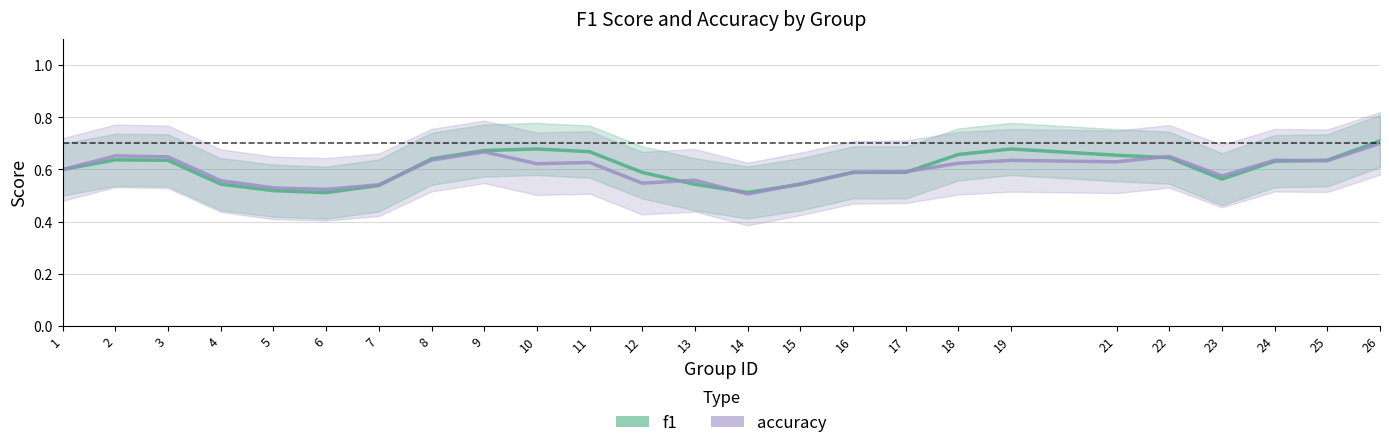

What is the value of the f1 point at the 9th from the left?

0.7